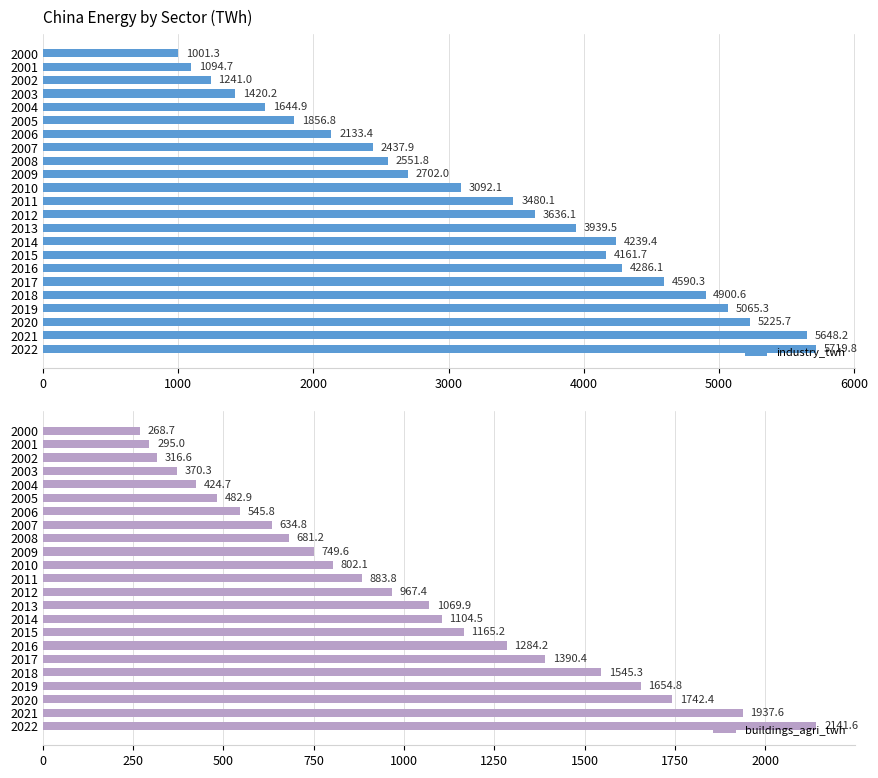

List the labels in order of buildings_agri_twh value, smallest first.

2000, 2001, 2002, 2003, 2004, 2005, 2006, 2007, 2008, 2009, 2010, 2011, 2012, 2013, 2014, 2015, 2016, 2017, 2018, 2019, 2020, 2021, 2022